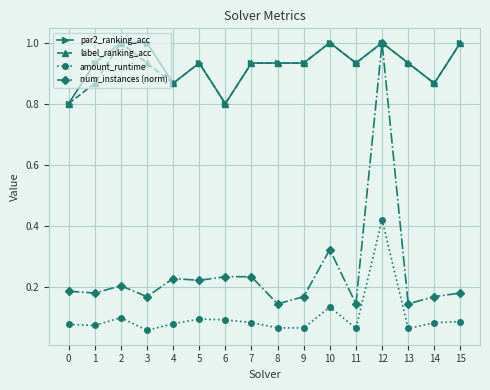

True or false: amount_runtime and par2_ranking_acc intersect in this chart.

False